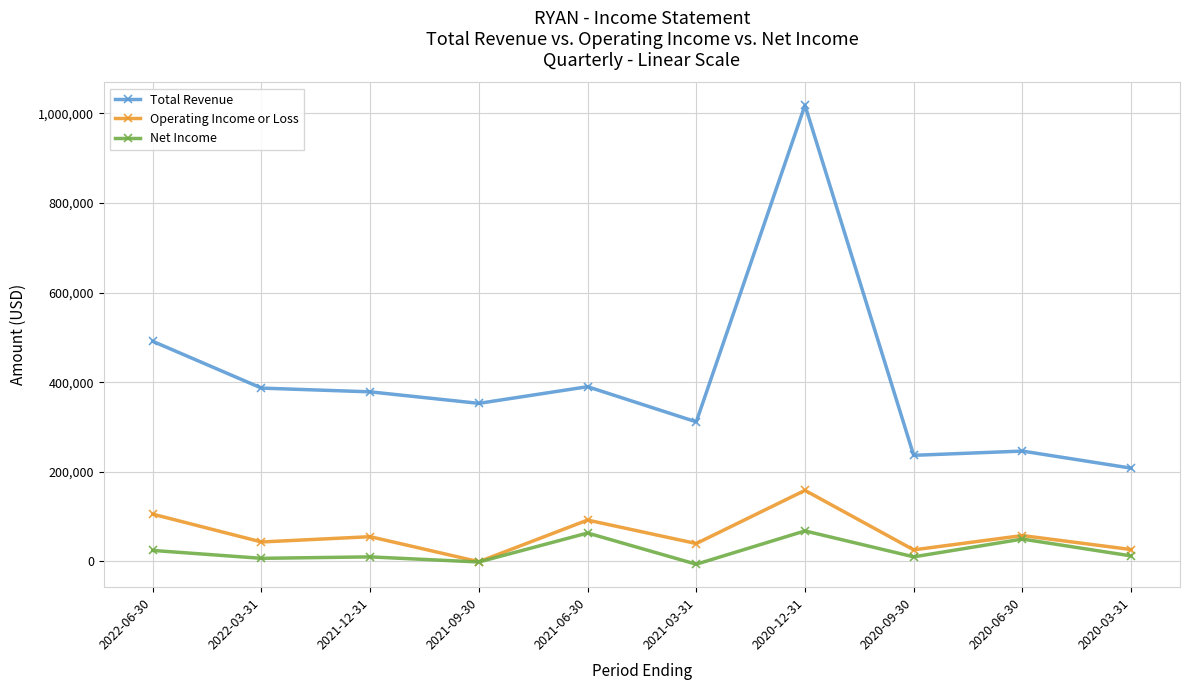

List the series in order of their peak value, lowest first.

Net Income, Operating Income or Loss, Total Revenue